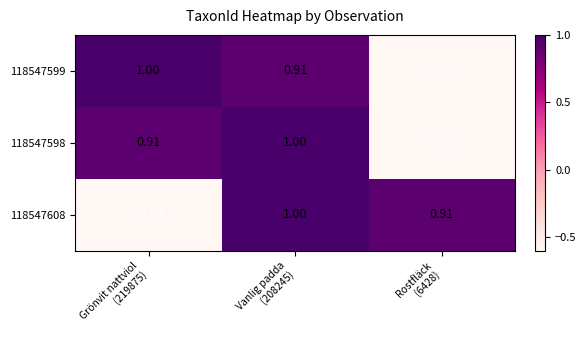

Which series has the widest spread of values?

118547599